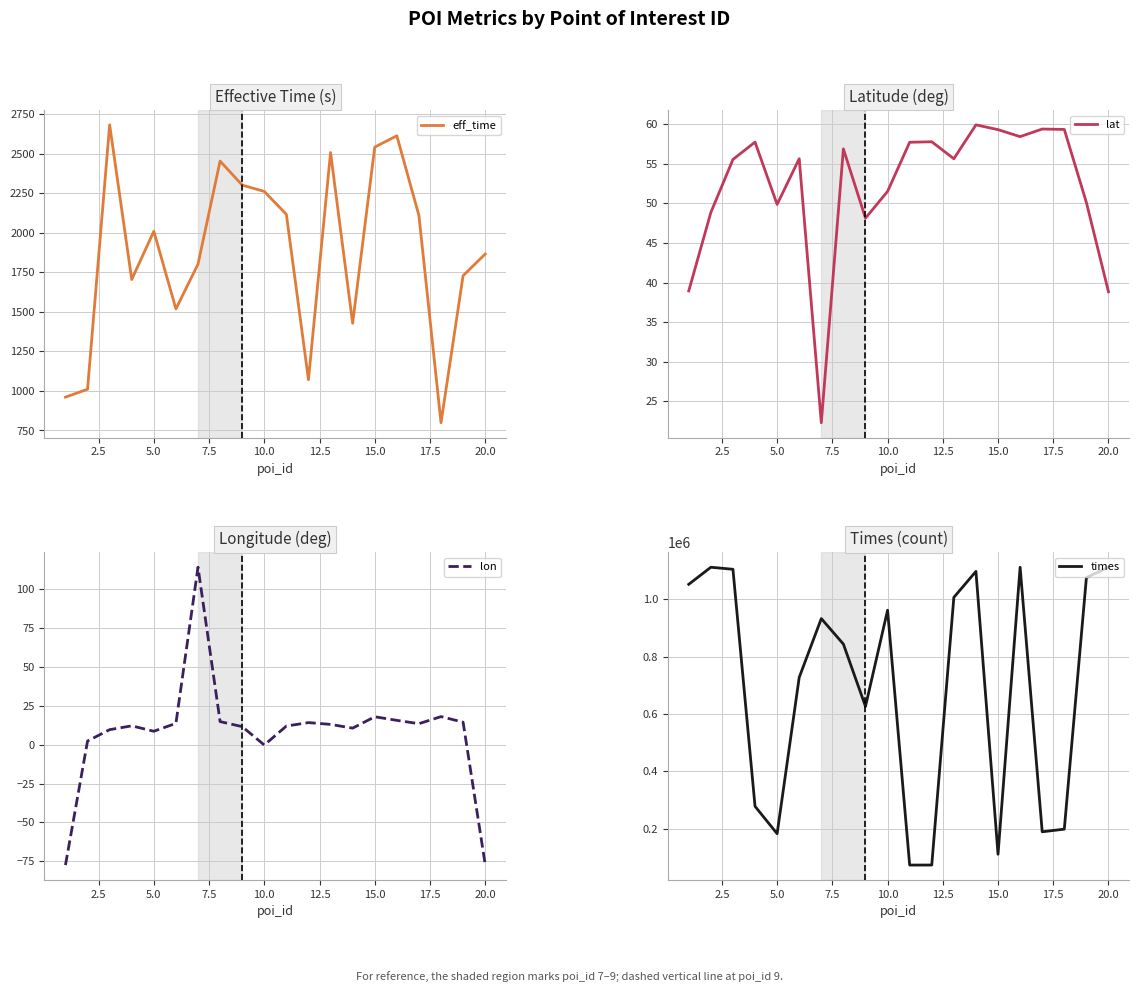

Does the chart display data point markers on the line(s)?

No